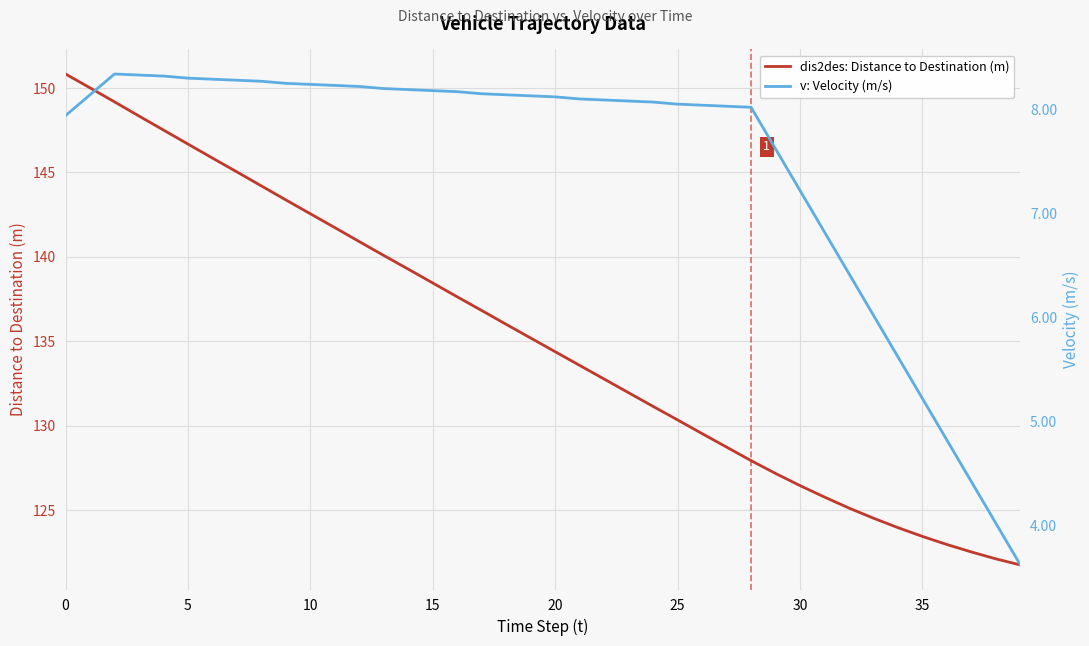

True or false: dis2des: Distance to Destination (m) and v: Velocity (m/s) cross at least once.

False